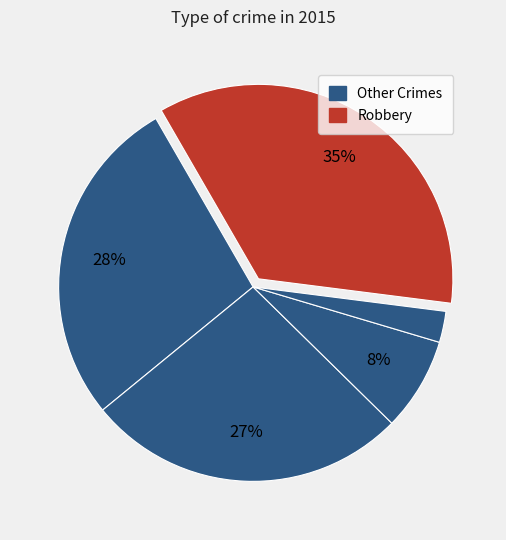

How many slices are in this pie chart?

5